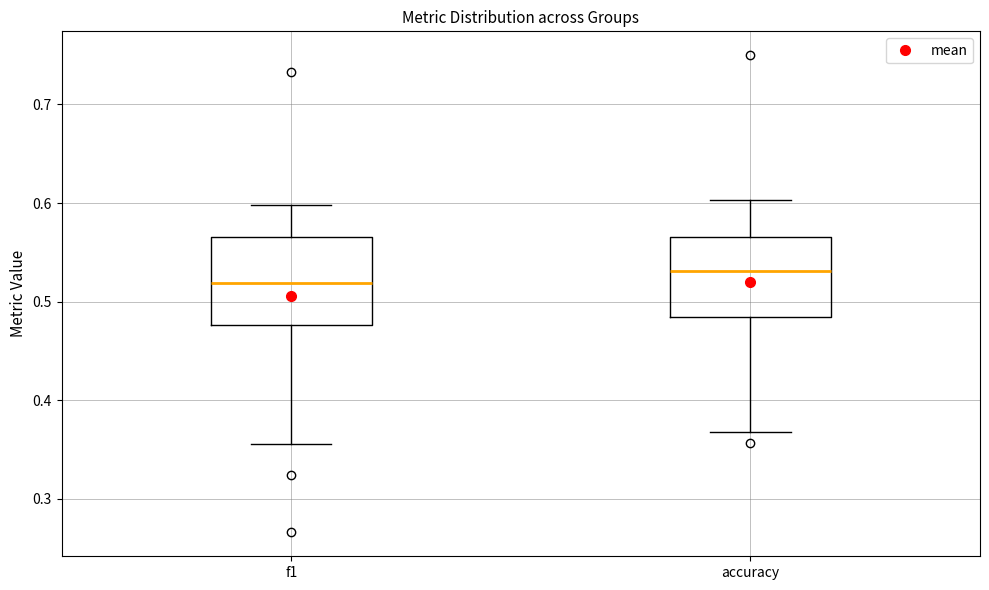

Where is the upper edge of the box for f1 on the y-axis? The values are not printed on the chart, so give them approximately, as read against the axis.

0.57